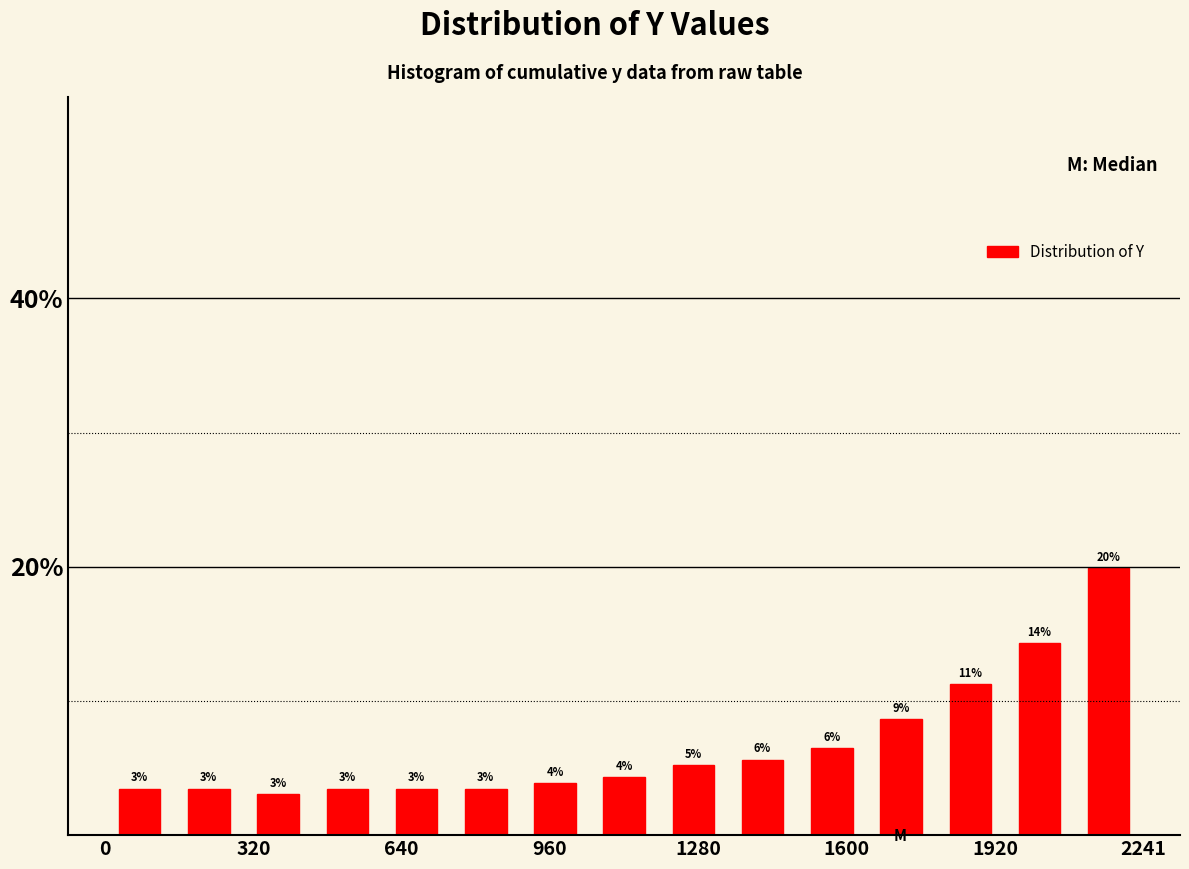

Read against the x-axis, roughly where is the centre of the tallest bar?

2150